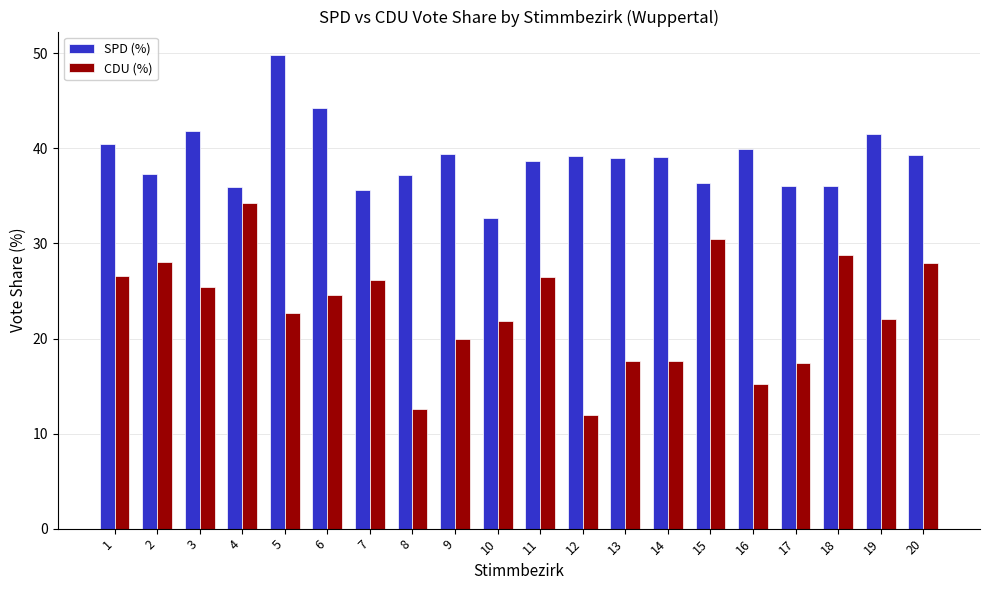

Which category has the highest value across all series?

5